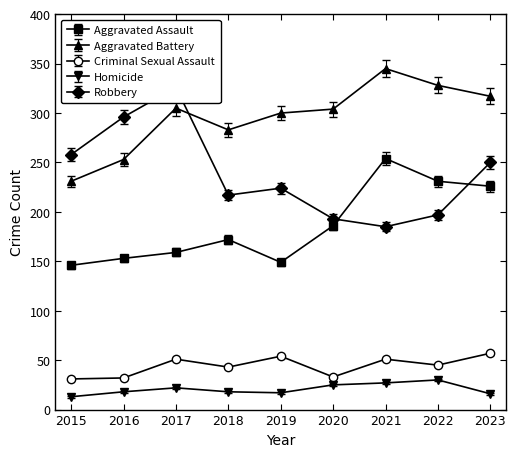

Read the Homicide value at 2021.

27